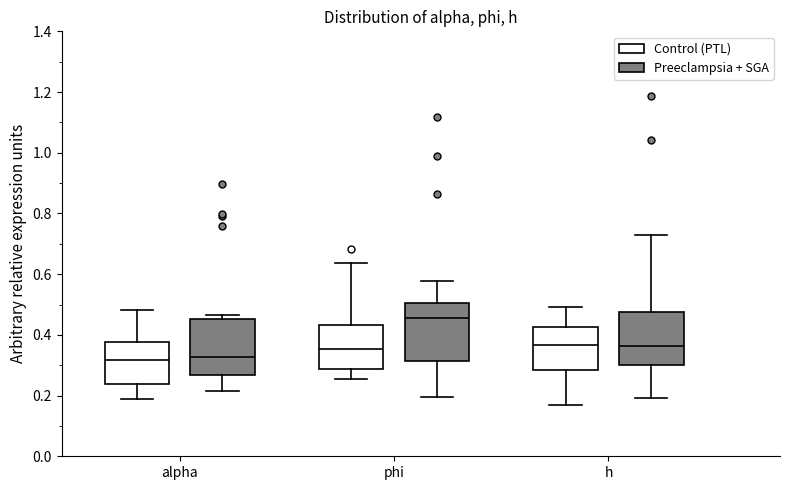

Where does the median line of the box for alpha (Preeclampsia + SGA) sit on the y-axis? The values are not printed on the chart, so give them approximately, as read against the axis.

0.32